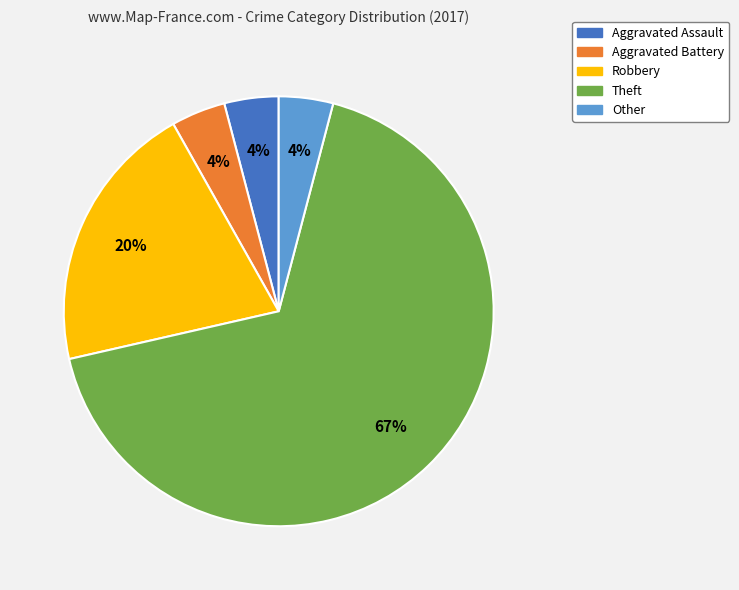

Which slice is the largest?

Theft